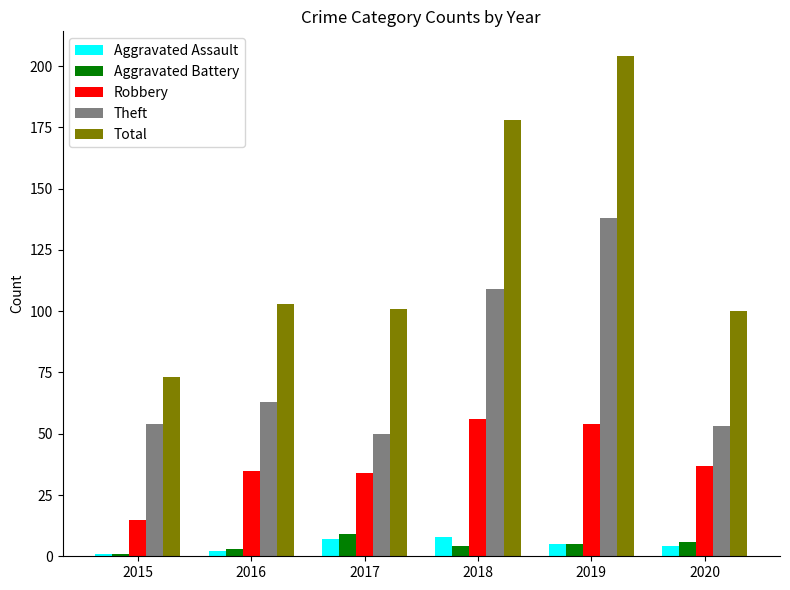

What is the value of the Total bar at the 2nd from the left?

103